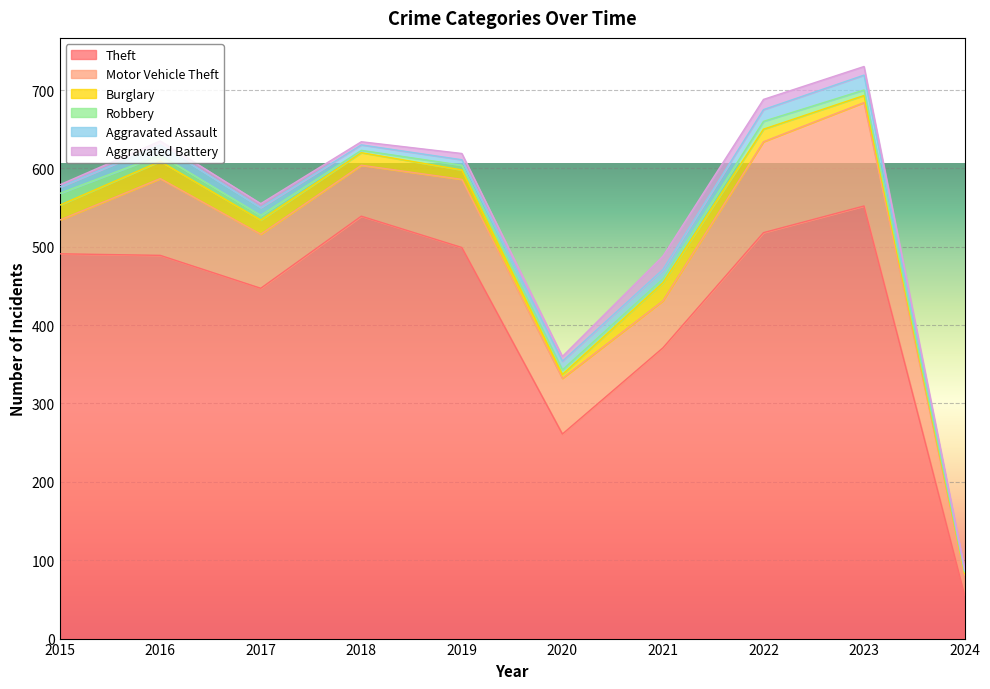

The value of Aggravated Battery at 2021 is 17. True or false?

True